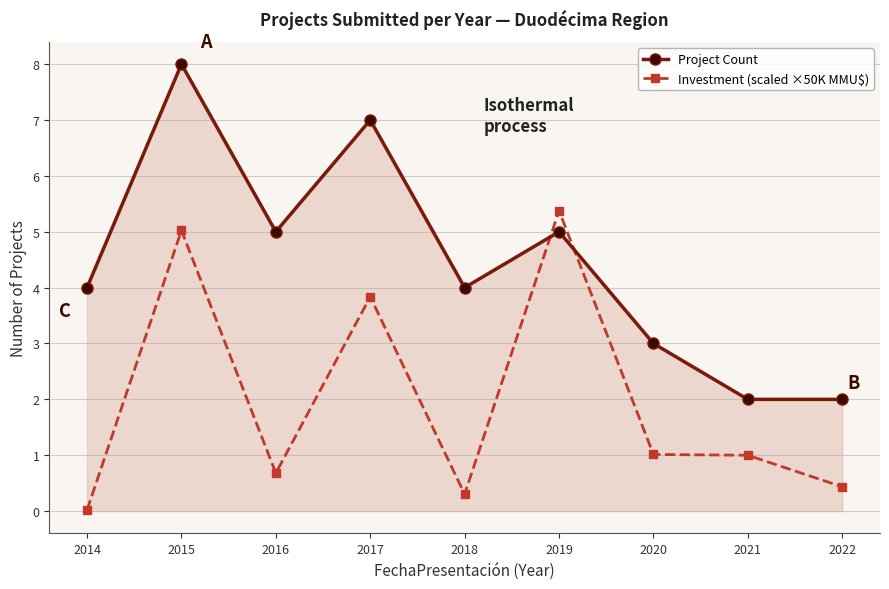

In Investment (scaled ×50K MMU$), how many points are higher than both neighbors (excluding endpoints)?

3